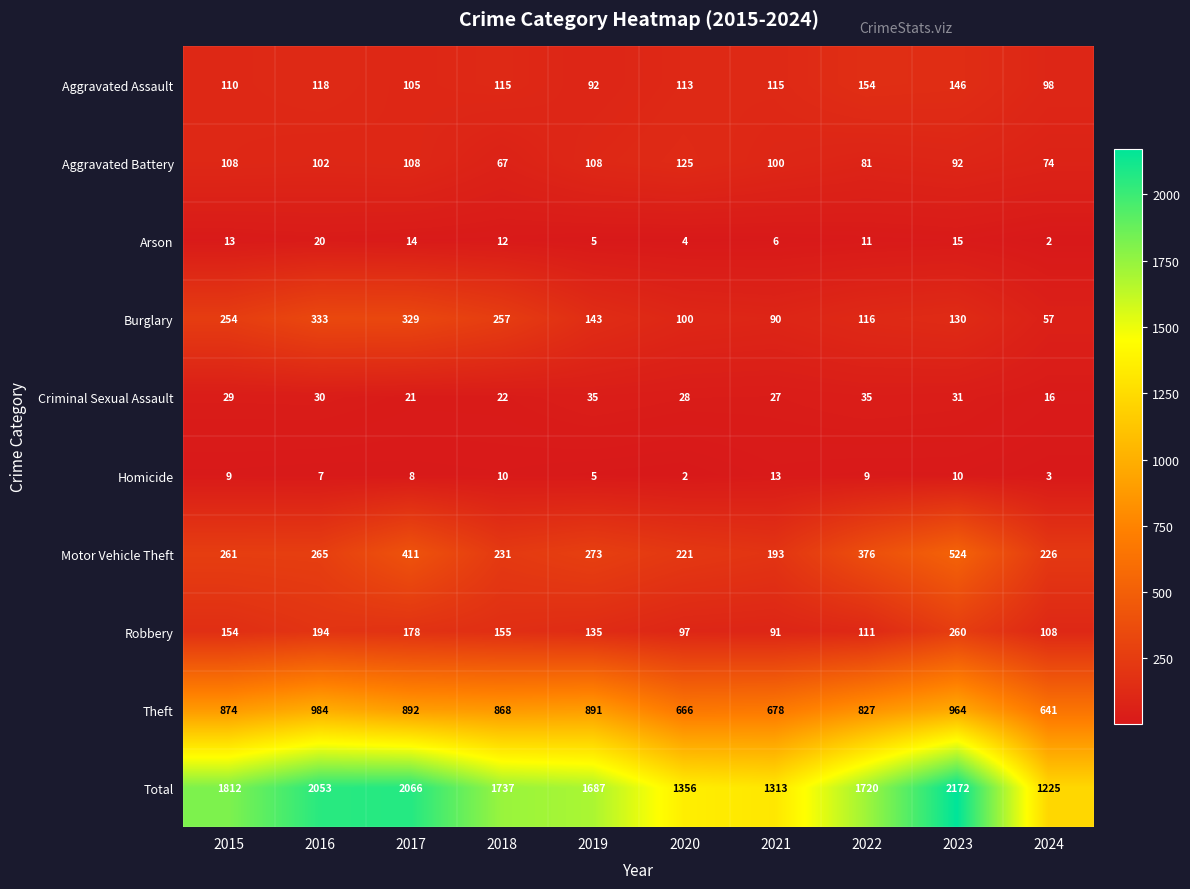

How many values in the Robbery series are below 154?

5